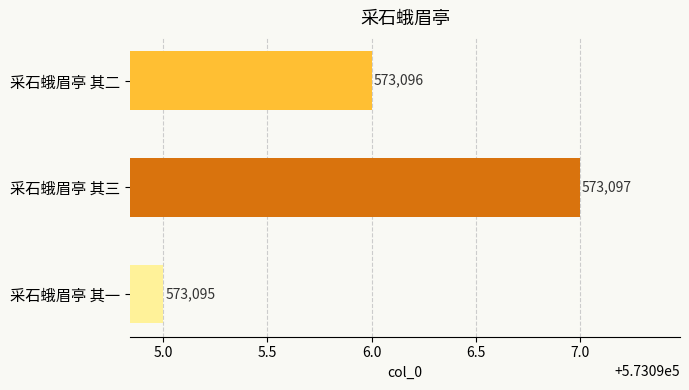

What is the ratio of the value at 采石蛾眉亭 其二 to the value at 采石蛾眉亭 其三?

1.0